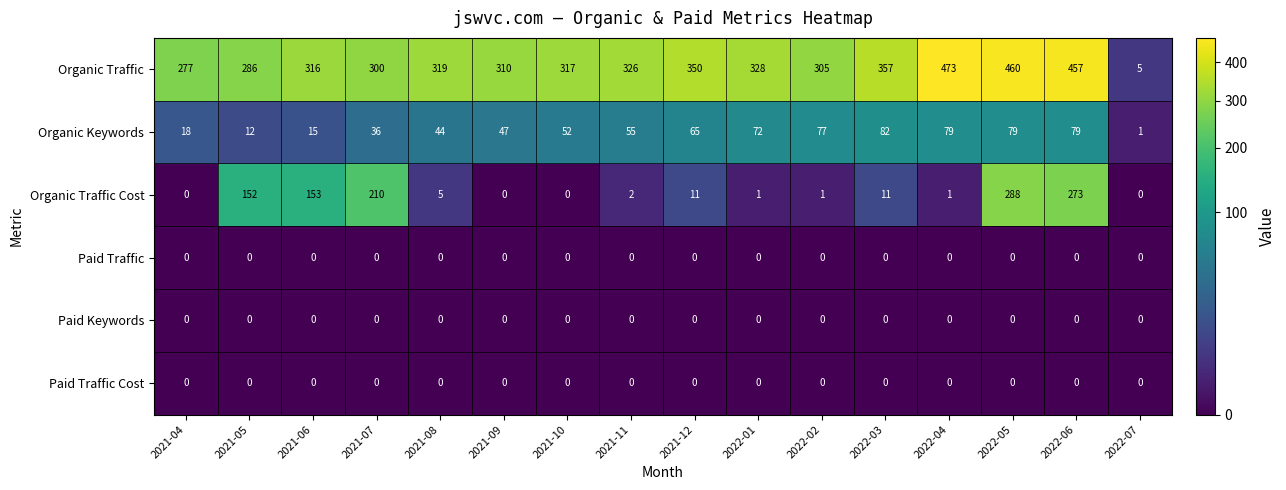

Where is Organic Keywords nearest to the value 41?

2021-08